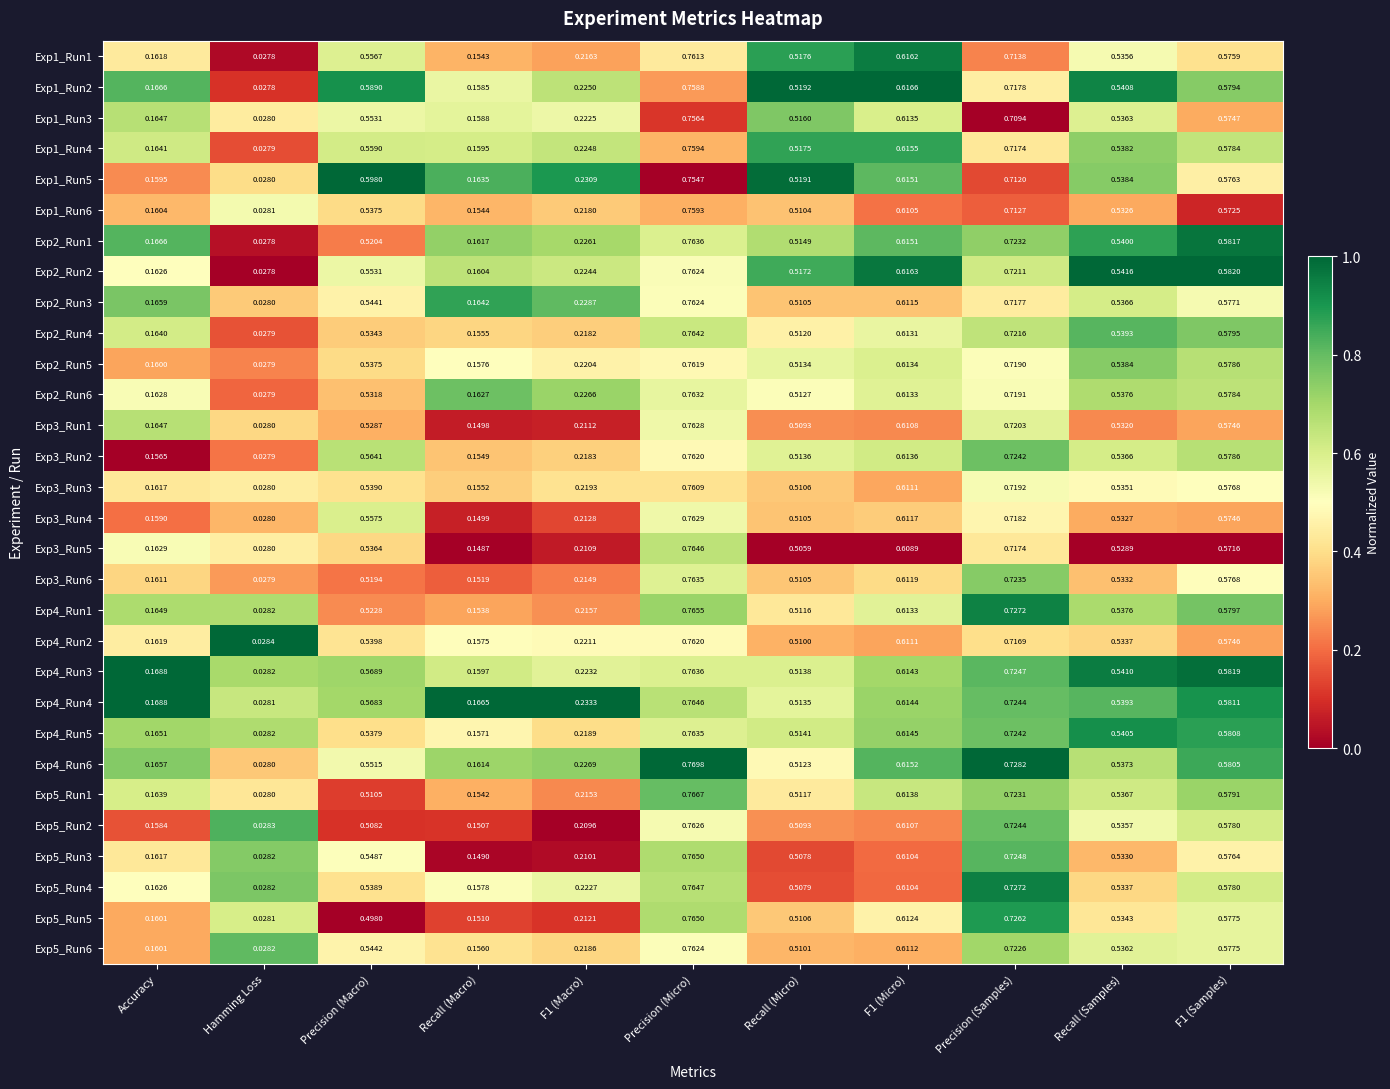

Is the value of Exp2_Run1 at Precision (Micro) greater than the value of Exp1_Run2 at F1 (Micro)?

Yes